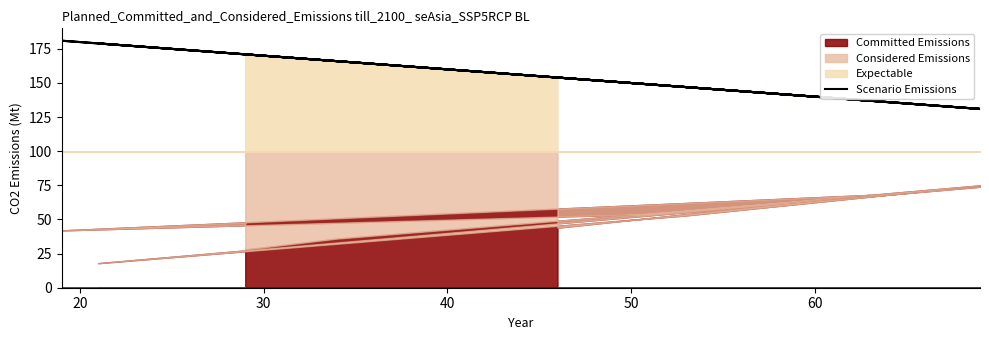

Is it true that the value at 30 is 52?

False